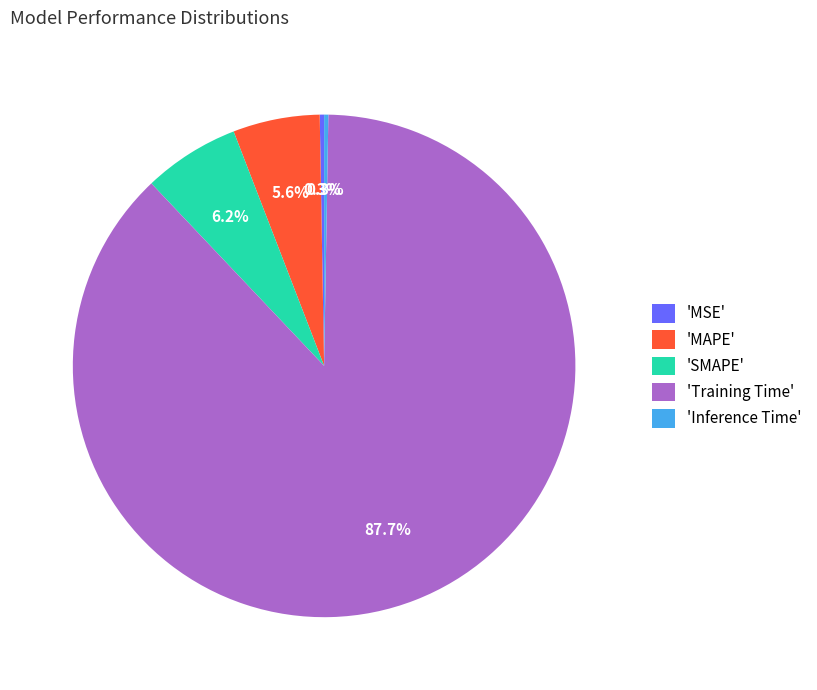

Which category has the biggest portion of the pie?

'Training Time'